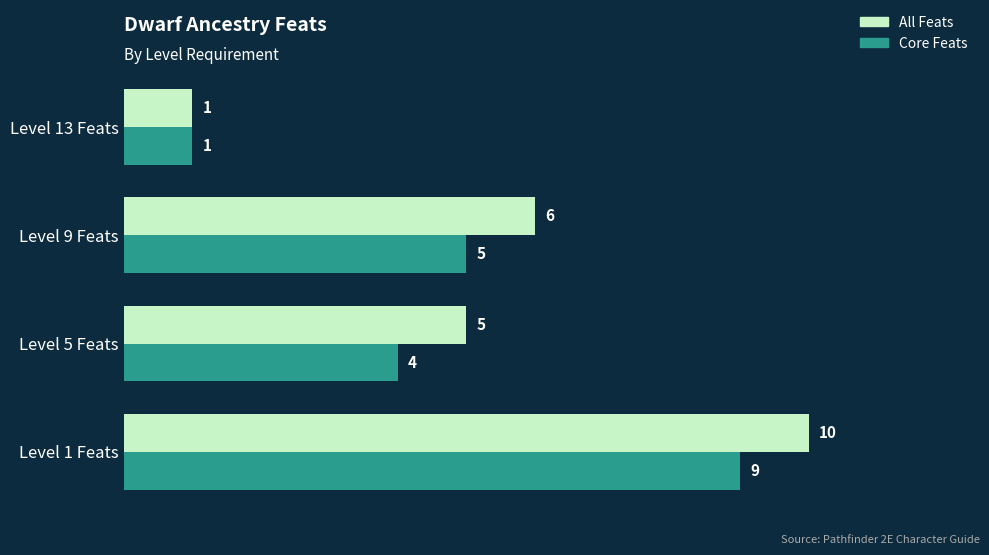

Rank the series by their maximum value, from lowest to highest.

Core Feats, All Feats